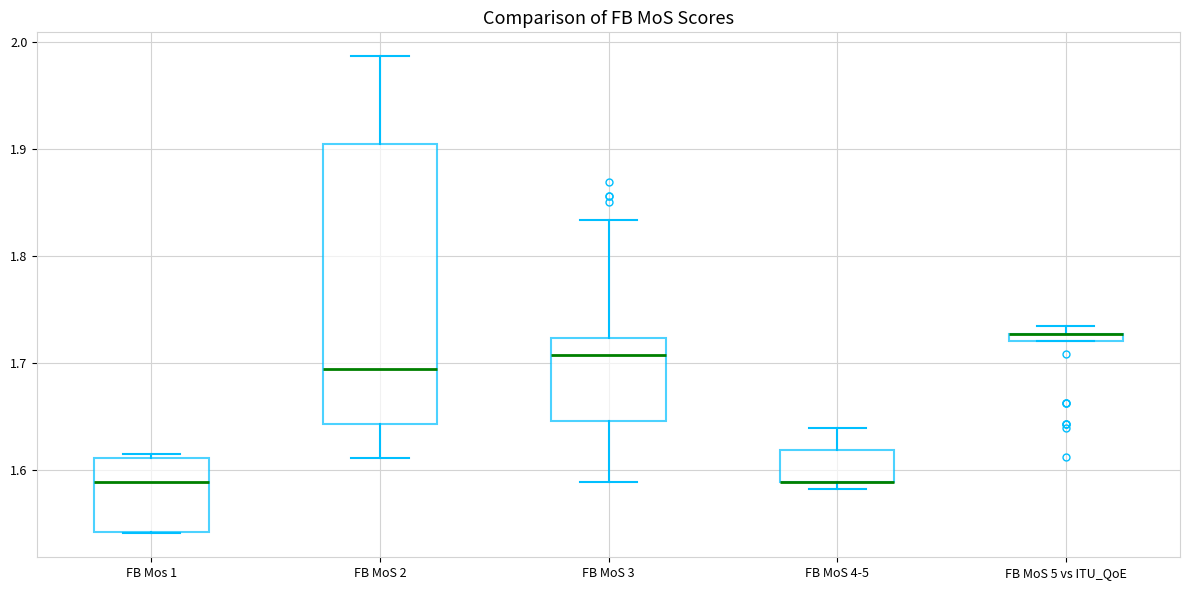

Which box is the tallest, from its lower edge to its upper edge?

FB MoS 2